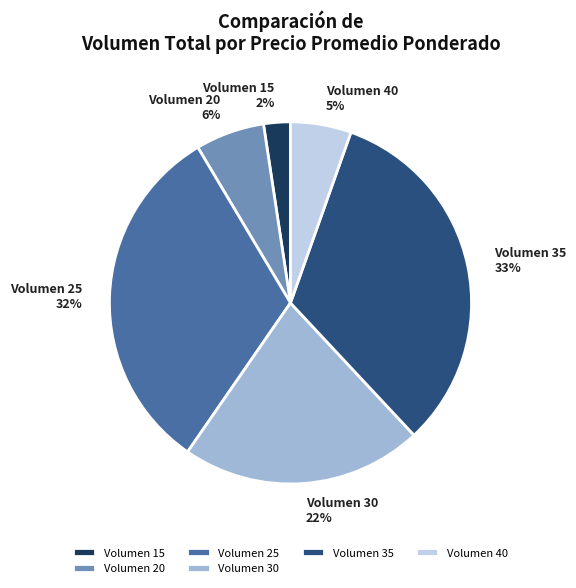

What is the smallest slice in the pie chart?

Volumen 15